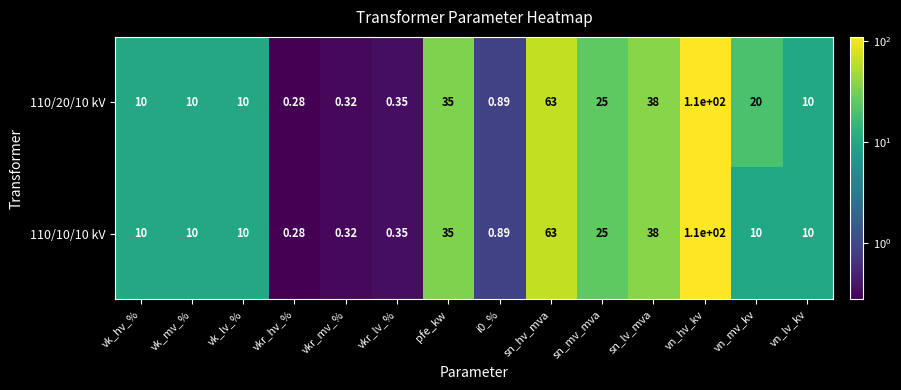

Which category has the lowest value across all series?

vkr_hv_%